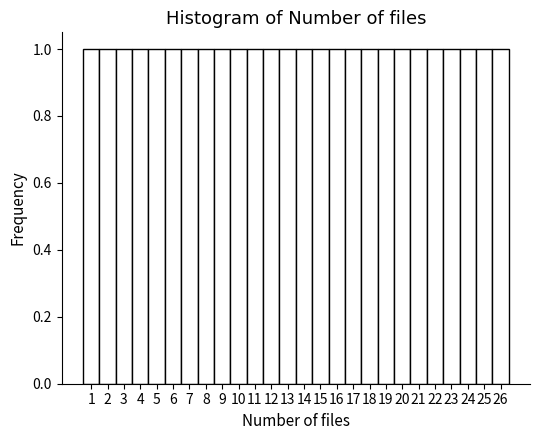

Reading left to right, transcribe this chart: for each bar, give the range it covers on the x-axis and its height. The values are not printed on the chart, so give them approximately, as read against the axis.

0.5 to 1.5: 1
1.5 to 2.5: 1
2.5 to 3.5: 1
3.5 to 4.5: 1
4.5 to 5.5: 1
5.5 to 6.5: 1
6.5 to 7.5: 1
7.5 to 8.5: 1
8.5 to 9.5: 1
9.5 to 10.5: 1
10.5 to 11.5: 1
11.5 to 12.5: 1
12.5 to 13.5: 1
13.5 to 14.5: 1
14.5 to 15.5: 1
15.5 to 16.5: 1
16.5 to 17.5: 1
17.5 to 18.5: 1
18.5 to 19.5: 1
19.5 to 20.5: 1
20.5 to 21.5: 1
21.5 to 22.5: 1
22.5 to 23.5: 1
23.5 to 24.5: 1
24.5 to 25.5: 1
25.5 to 26.5: 1